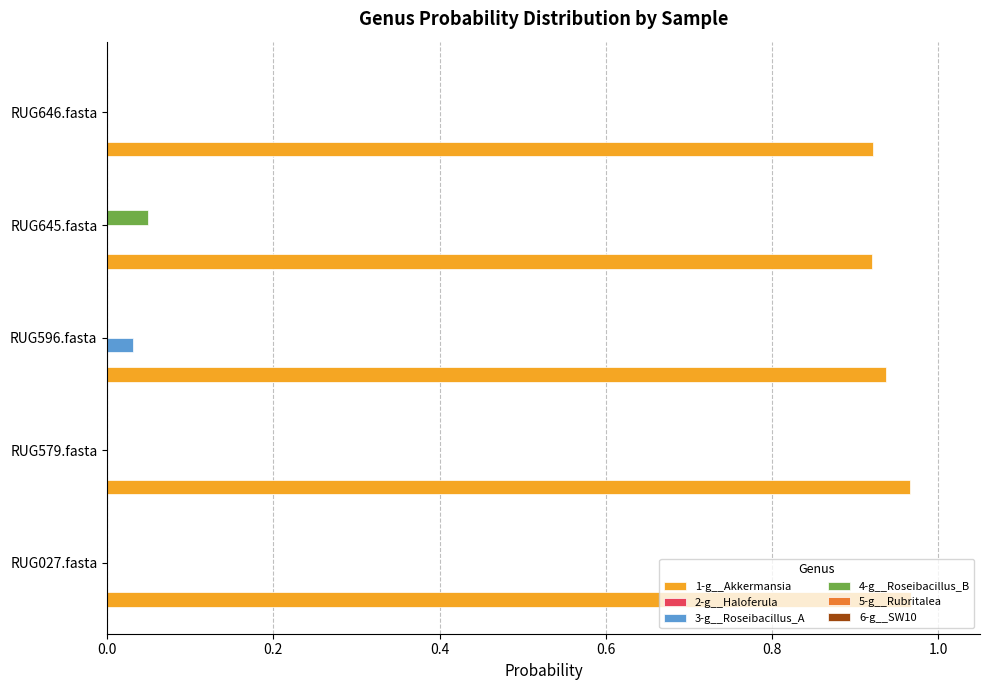

Is the value of 3-g__Roseibacillus_A at RUG579.fasta greater than the value of 1-g__Akkermansia at RUG646.fasta?

No